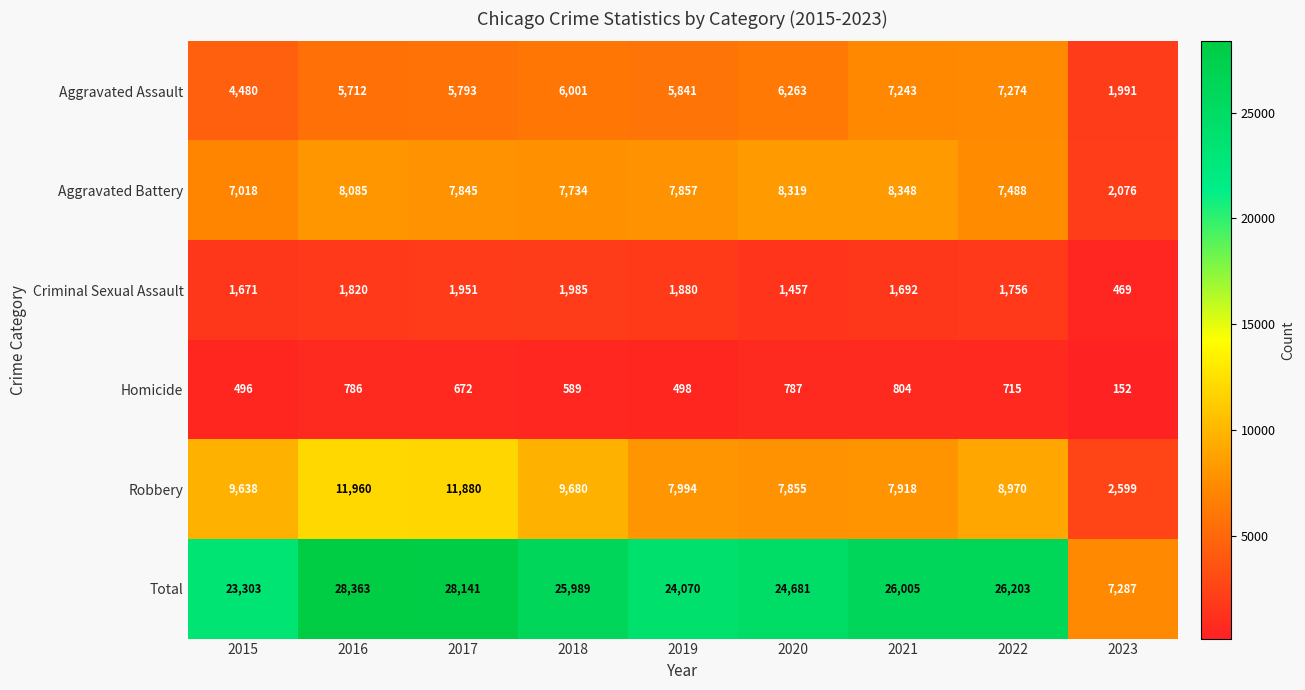

True or false: Aggravated Battery has a value of 2704 at 2023.

False